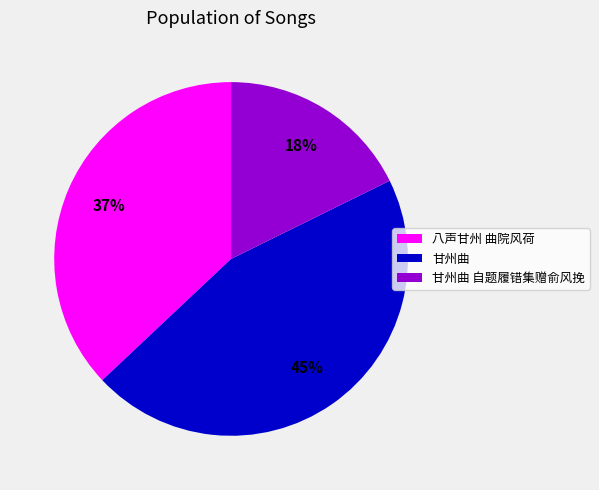

Count the number of slices in the pie.

3